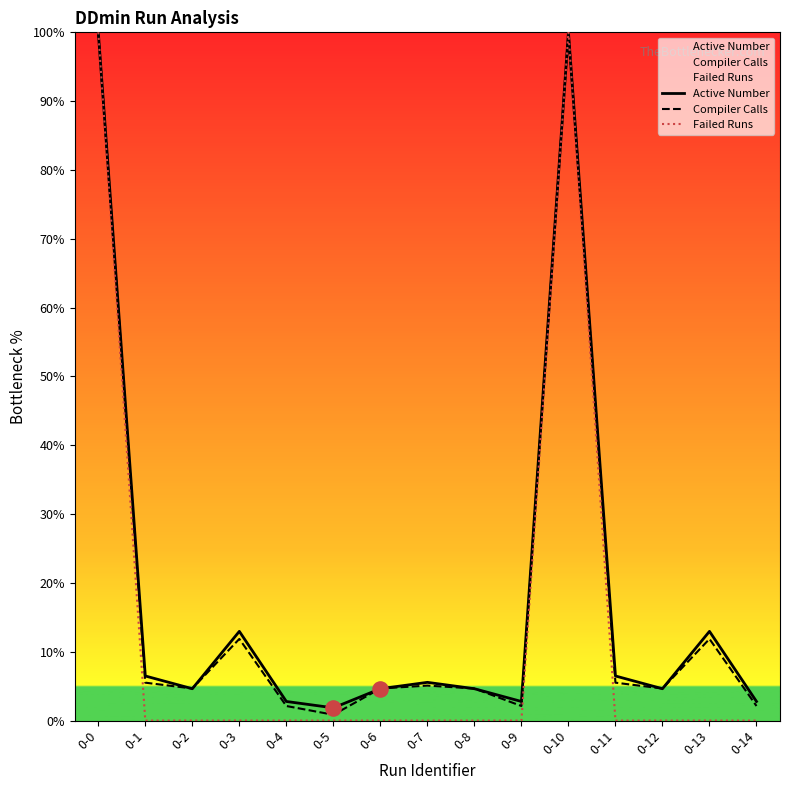

At which category is the sum across all series the highest?

0-0